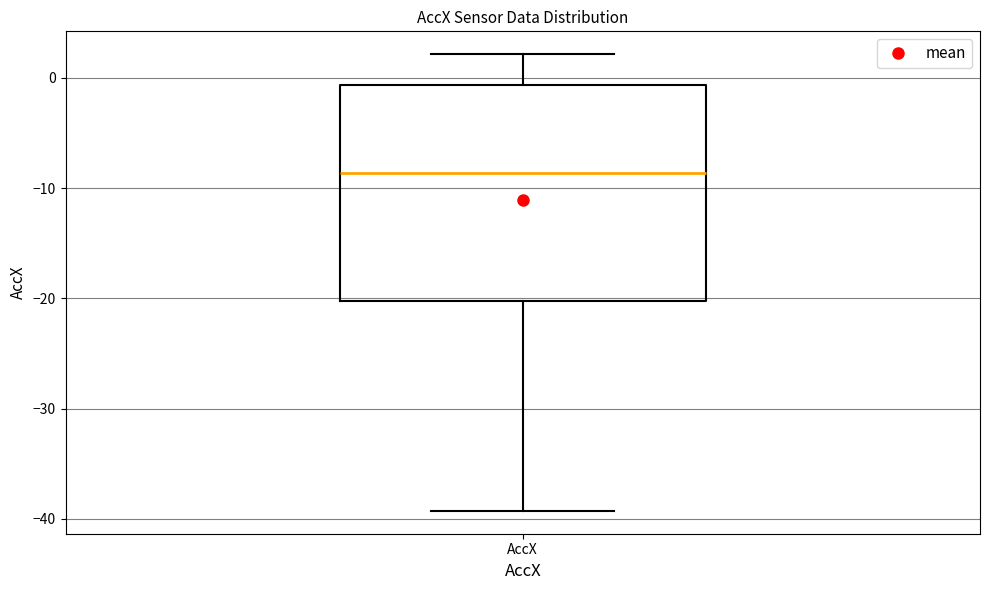

Transcribe this box plot: give where the median line is, the range the box spans, and where the two whiskers end, as read against the y-axis. The values are not printed on the chart, so give them approximately, as read against the axis.

median -9, box -20 to -1, whiskers -39 to 2